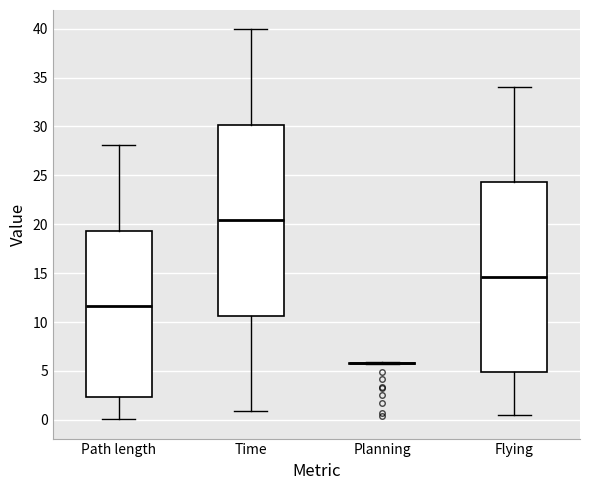

Where does the upper whisker of the box for Path length end on the y-axis? The values are not printed on the chart, so give them approximately, as read against the axis.

28.0